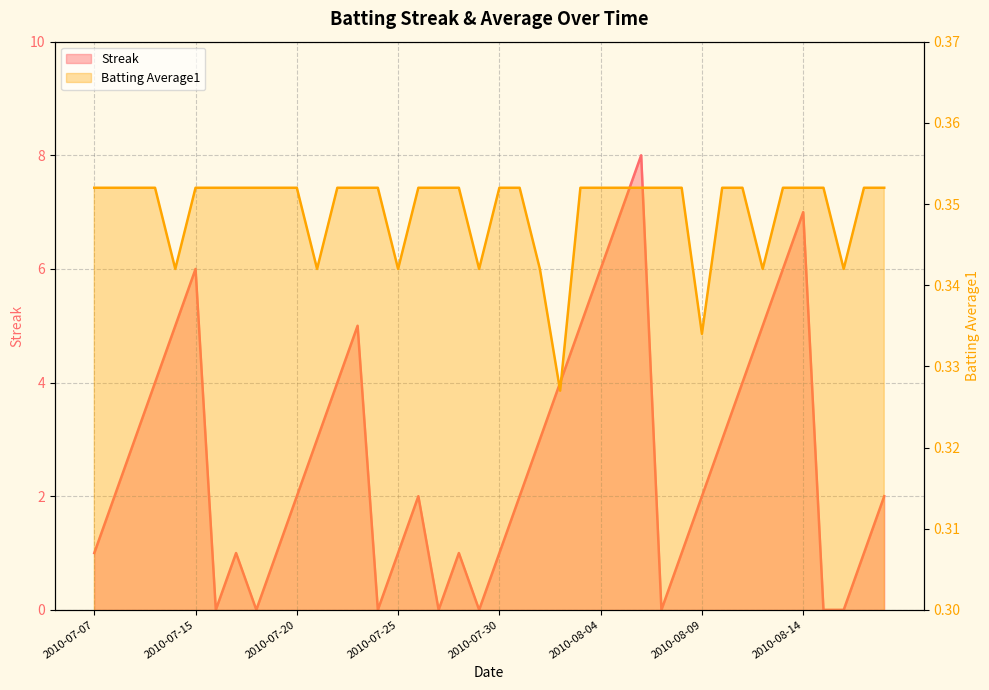

Which series has the widest spread of values?

Streak